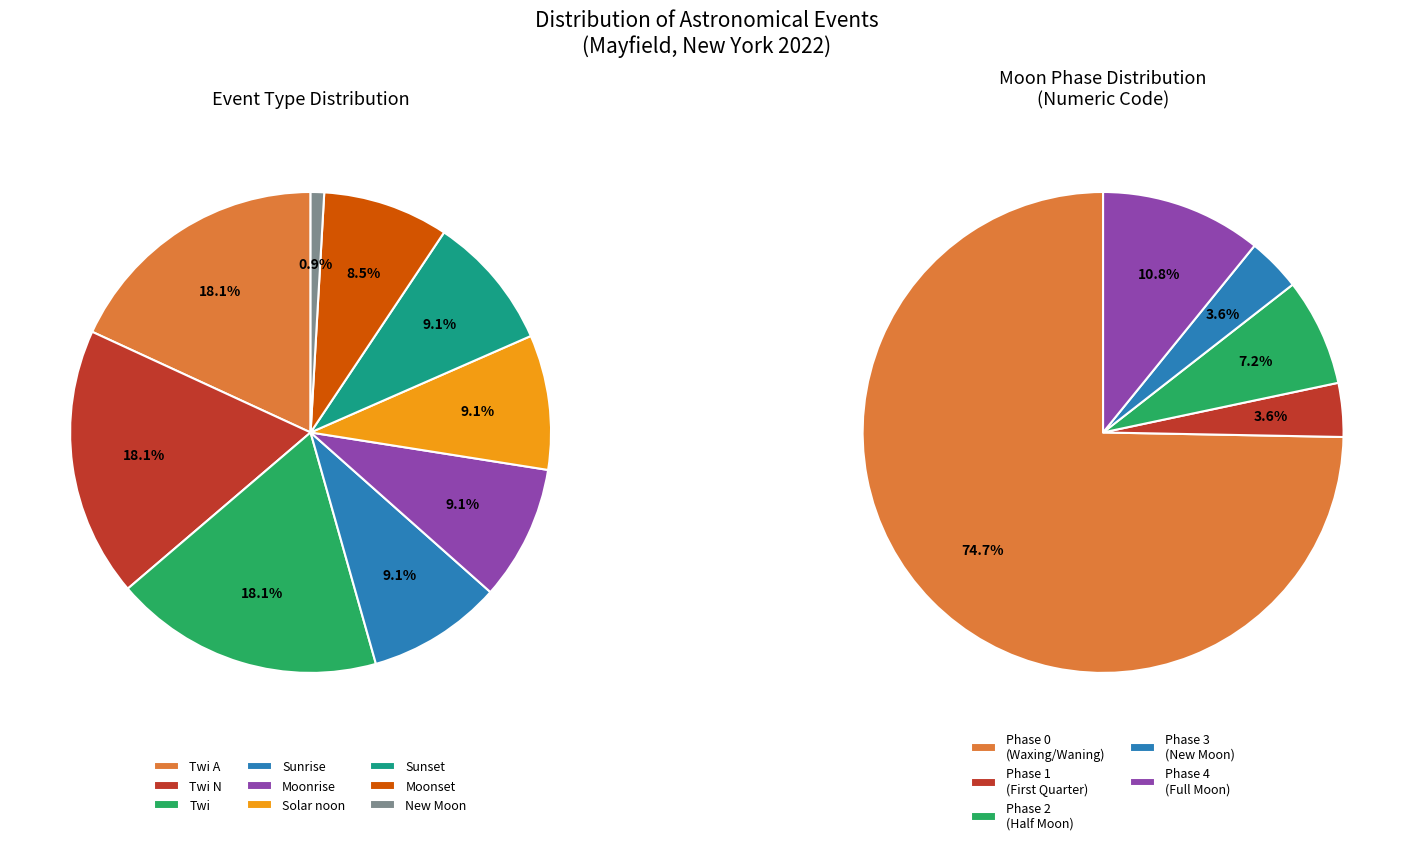

Does New Moon represent more than half of the total?

No